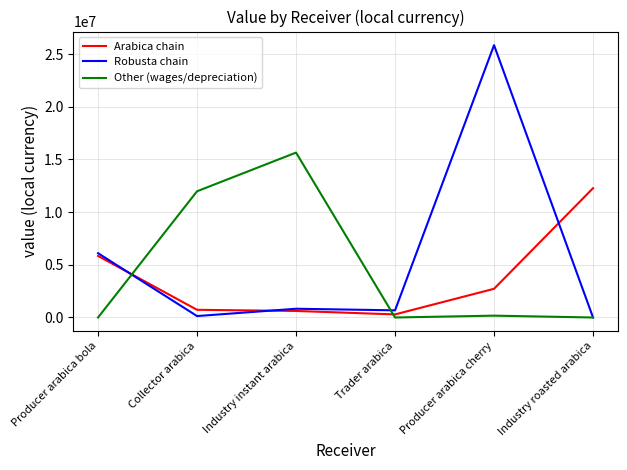

After their last crossing, which series has the higher values: Robusta chain or Arabica chain?

Arabica chain